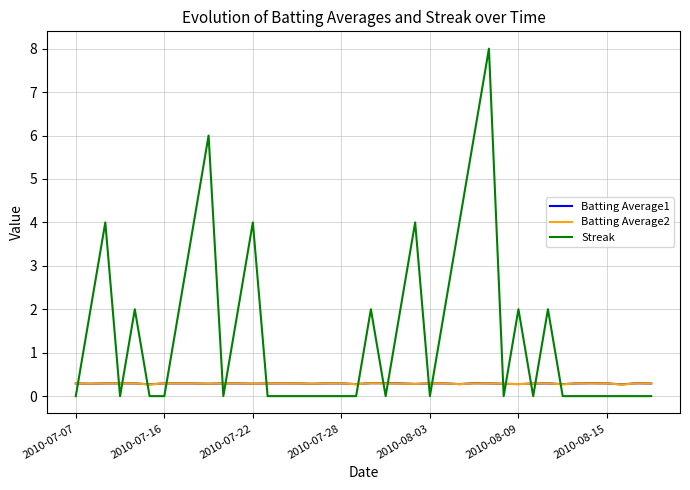

Which series ends up on top after the final intersection of Streak and Batting Average2?

Batting Average2